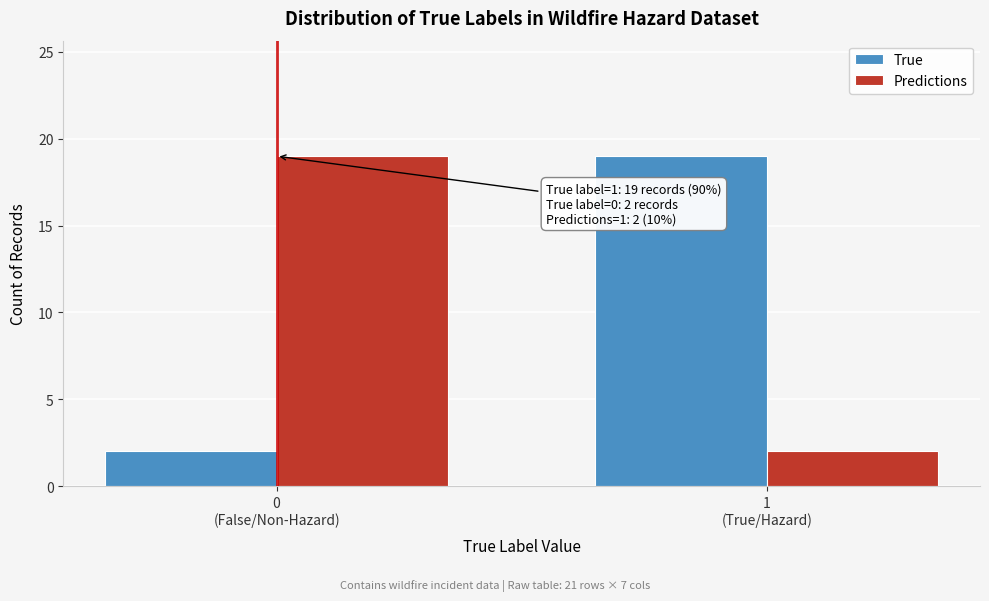

Reading right to left, list all the values displayed in this chart.

True: 19	2
Predictions: 2	19